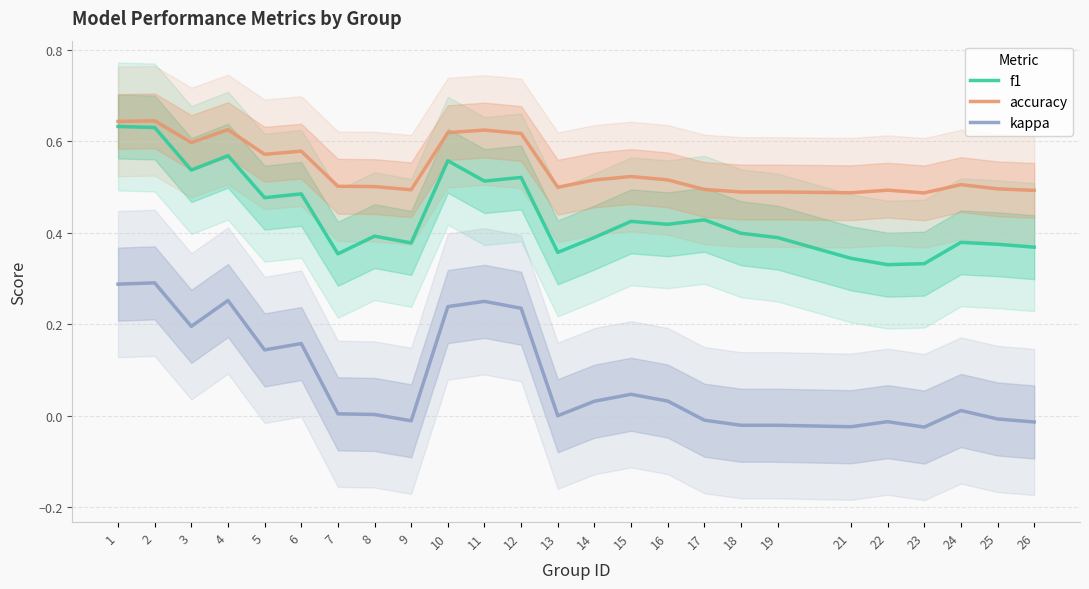

What is the difference between the kappa values at 18 and 12?

0.3